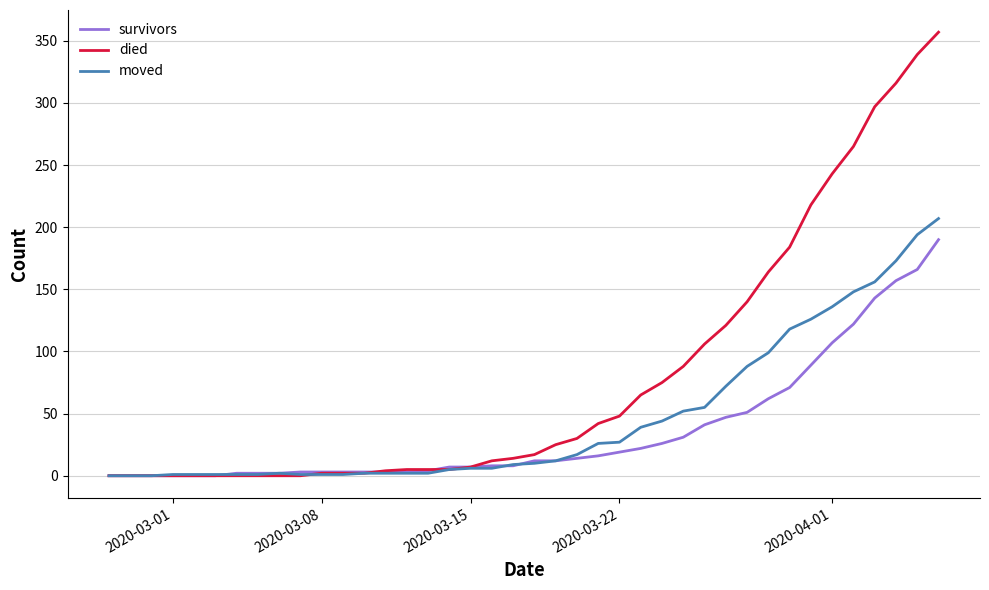

List the series in order of their peak value, highest first.

died, moved, survivors